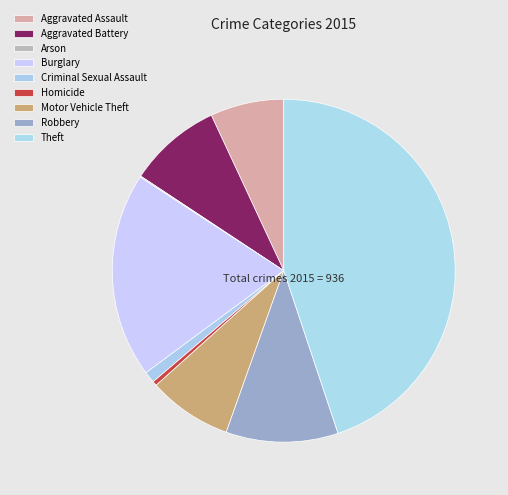

Is there a majority slice in this chart?

No